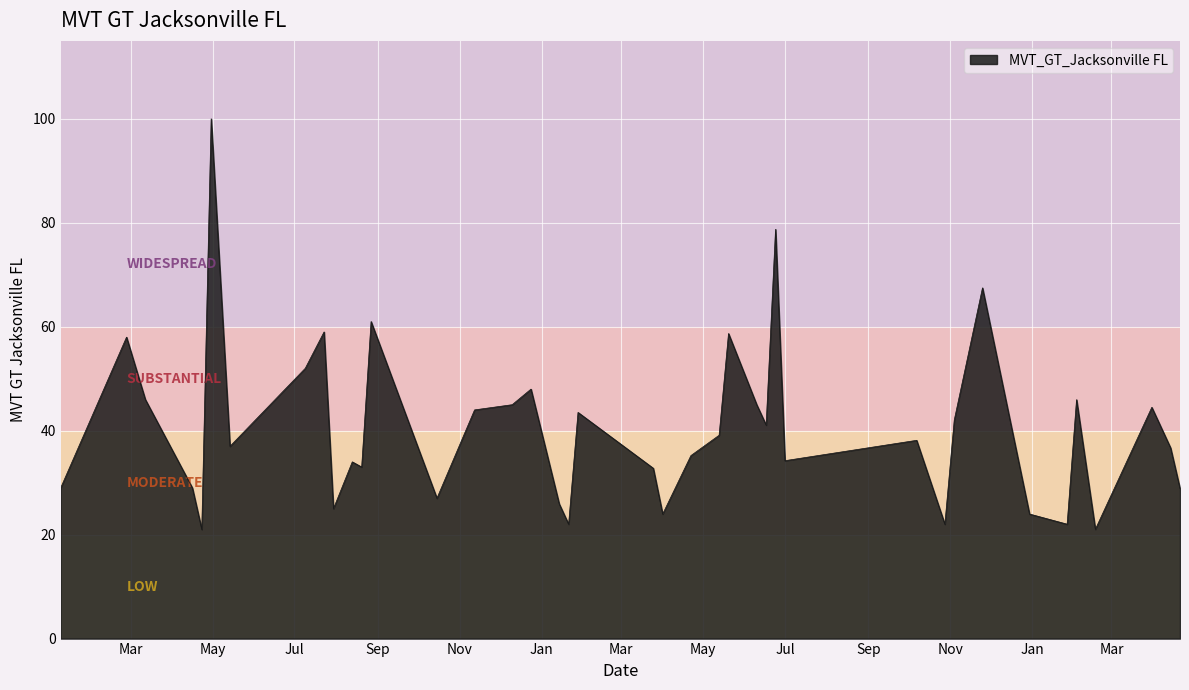

What is the maximum value shown in the chart?

100.0